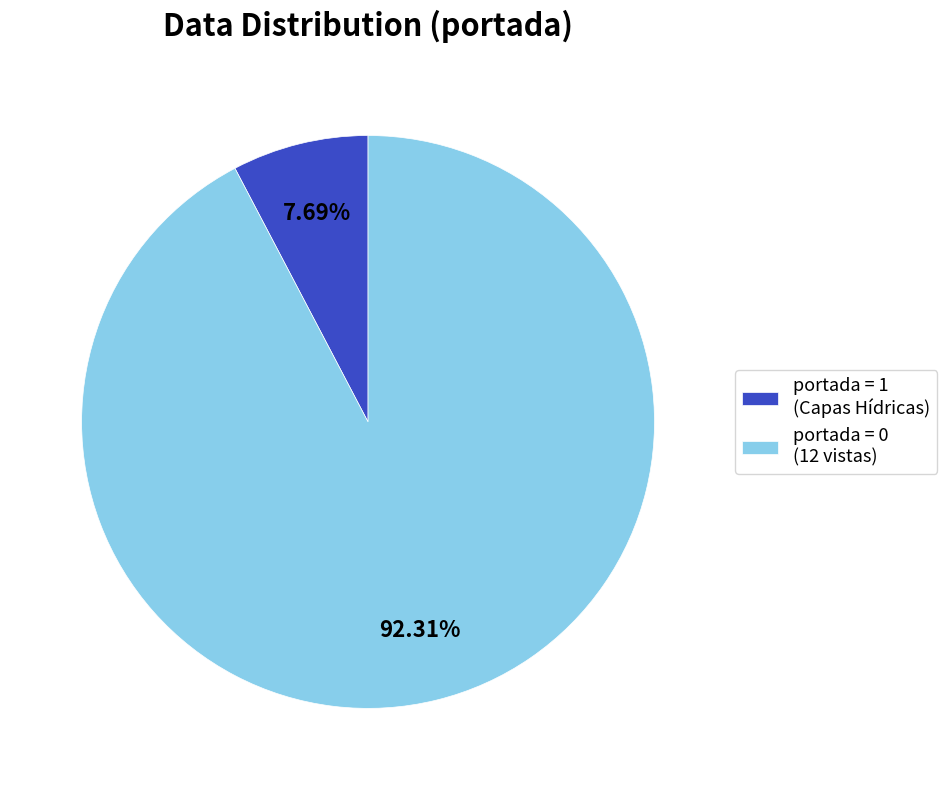

To the nearest percent, what is the average slice percentage?

50%